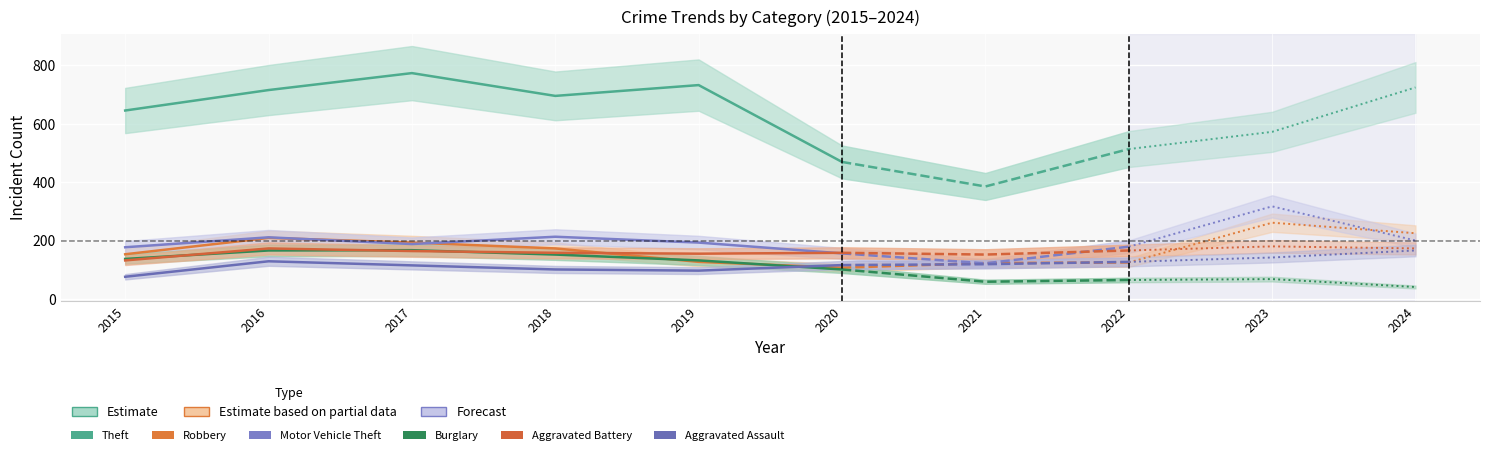

Read the Motor Vehicle Theft value at 2017, to the nearest 5.

190